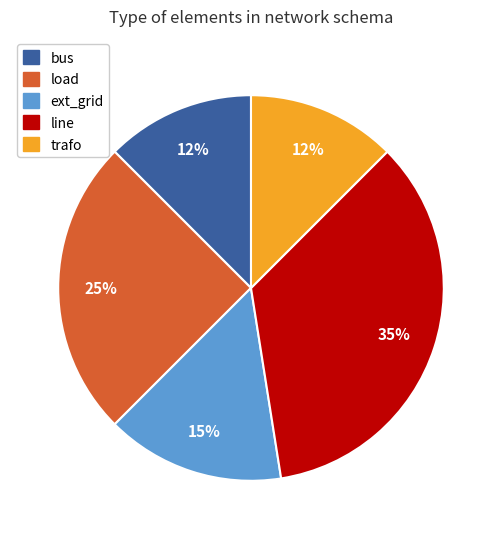

Which slice is the largest?

line